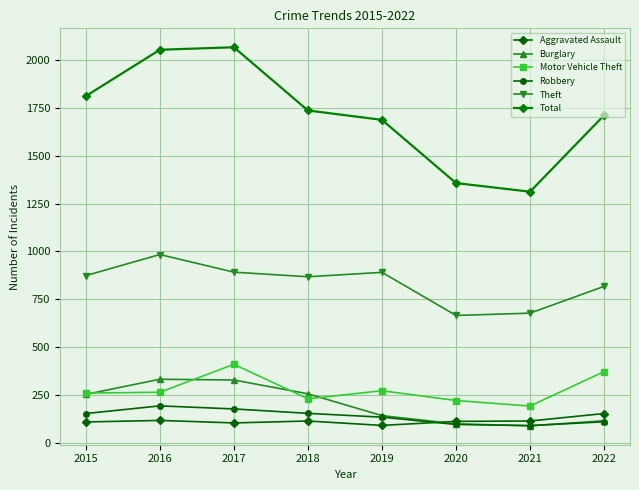

True or false: Total and Aggravated Assault cross at least once.

False